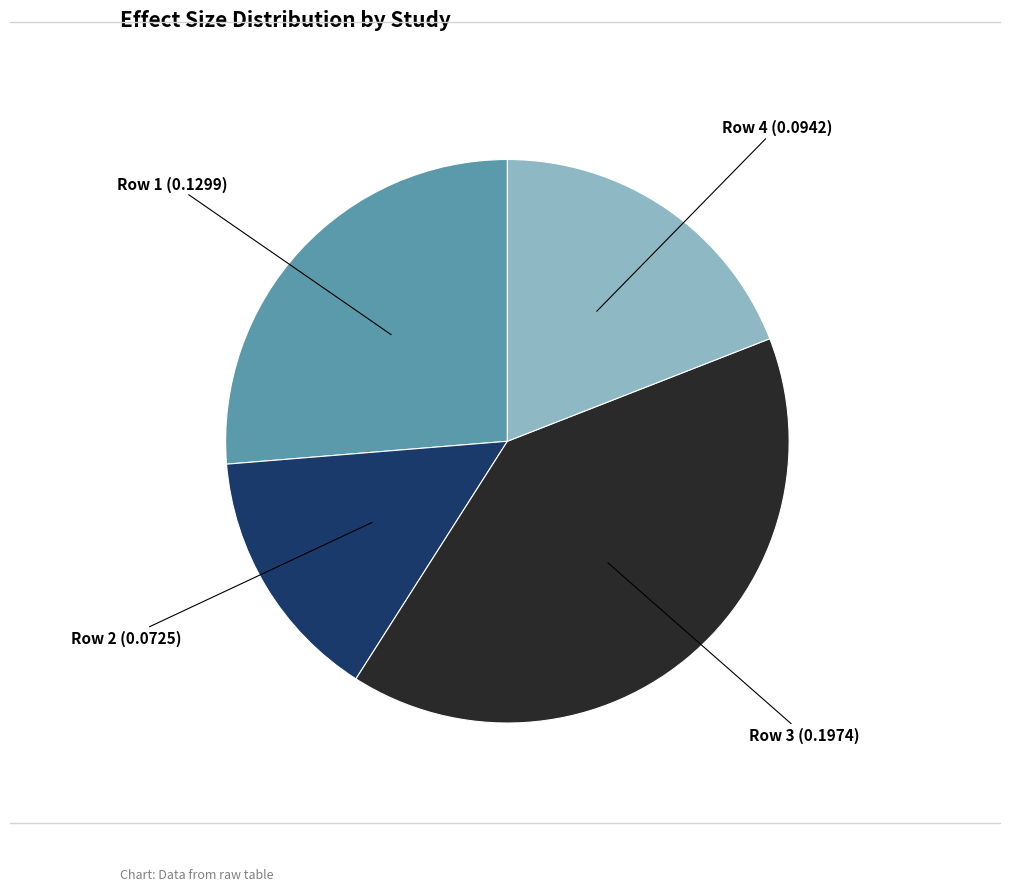

Is there a majority slice in this chart?

No